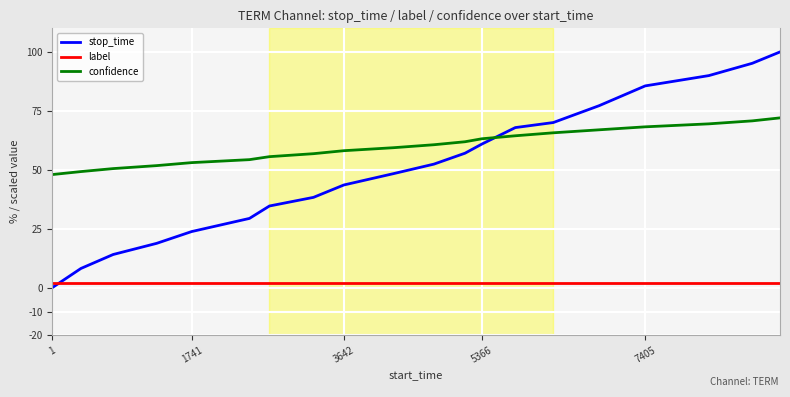

Which series ends up on top after the final intersection of label and stop_time?

stop_time